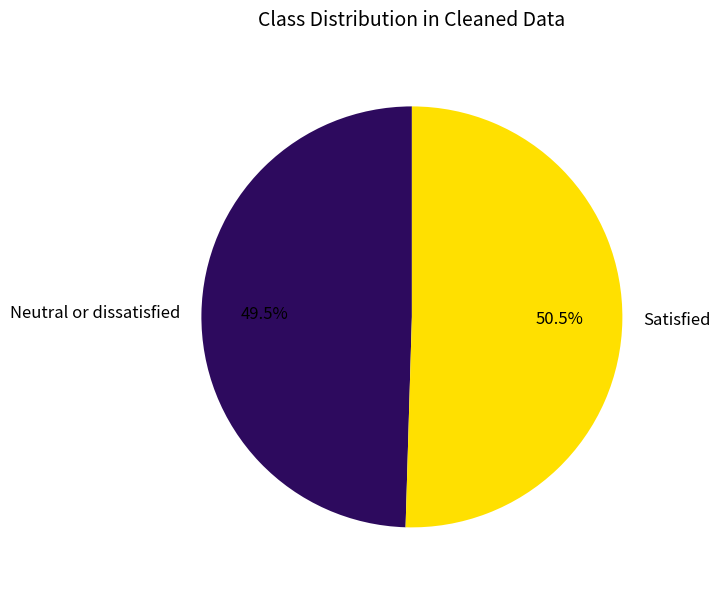

Combined, what portion of the pie is Satisfied and Neutral or dissatisfied?

100.0%